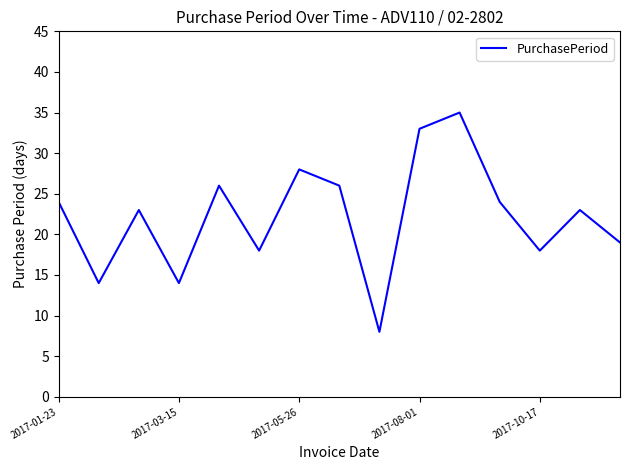

What is the difference between the maximum and minimum values?

27